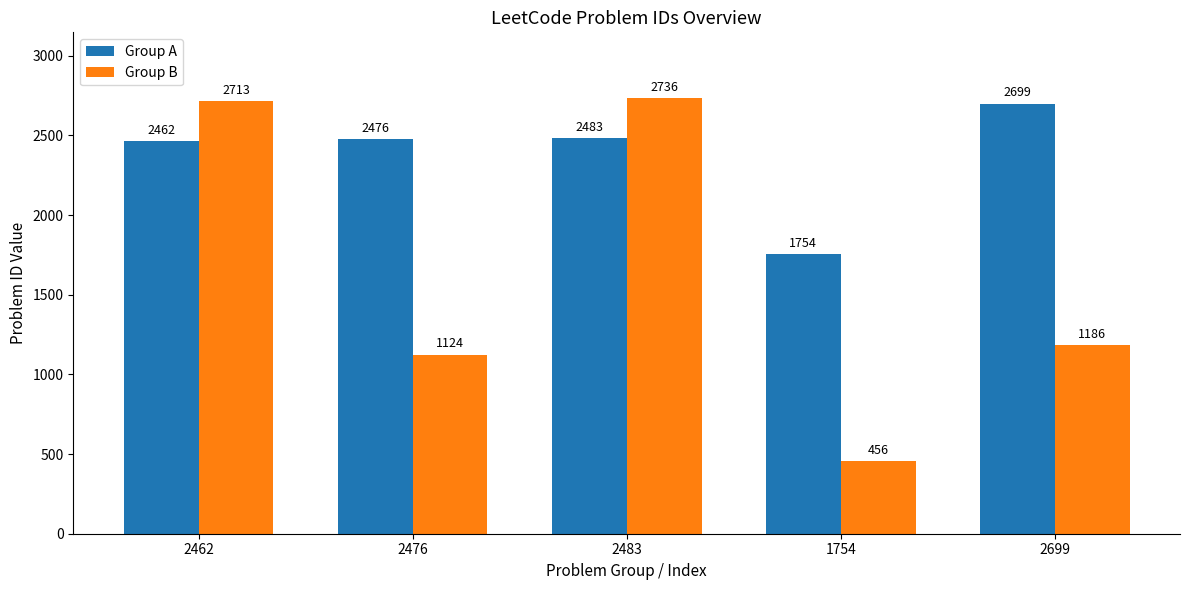

True or false: Group A has a value of 2712 at 1754.

False